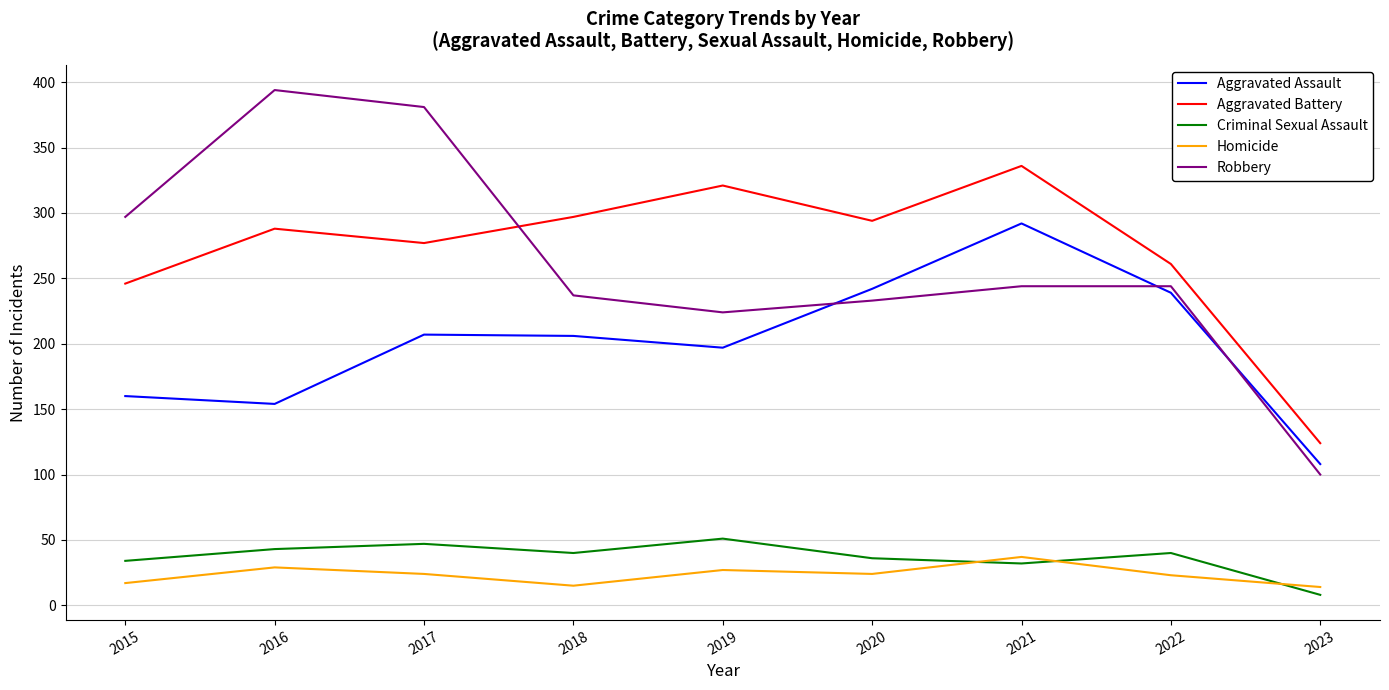

Where does the Robbery series first go above 244?

2015